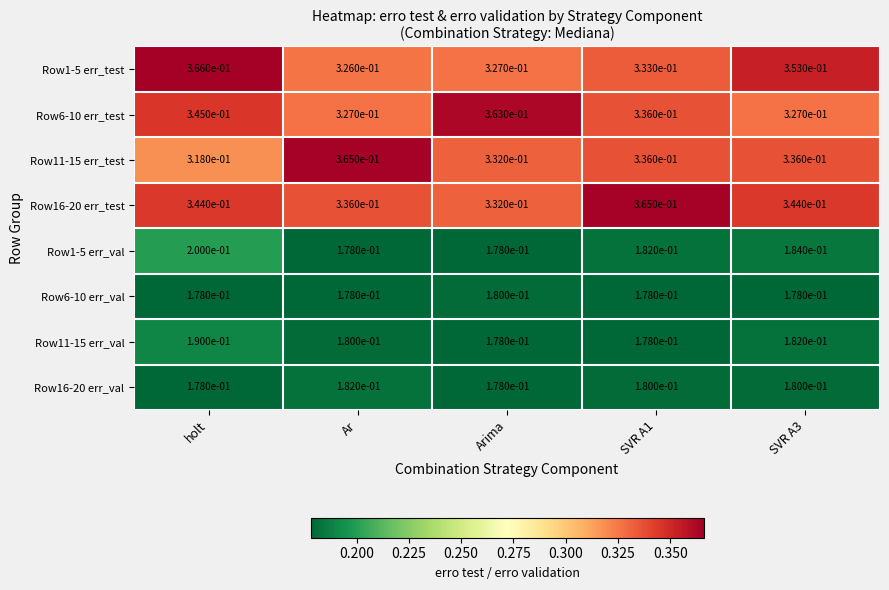

The Row6-10 err_val series shows 0.2 at SVR A3. True or false?

True